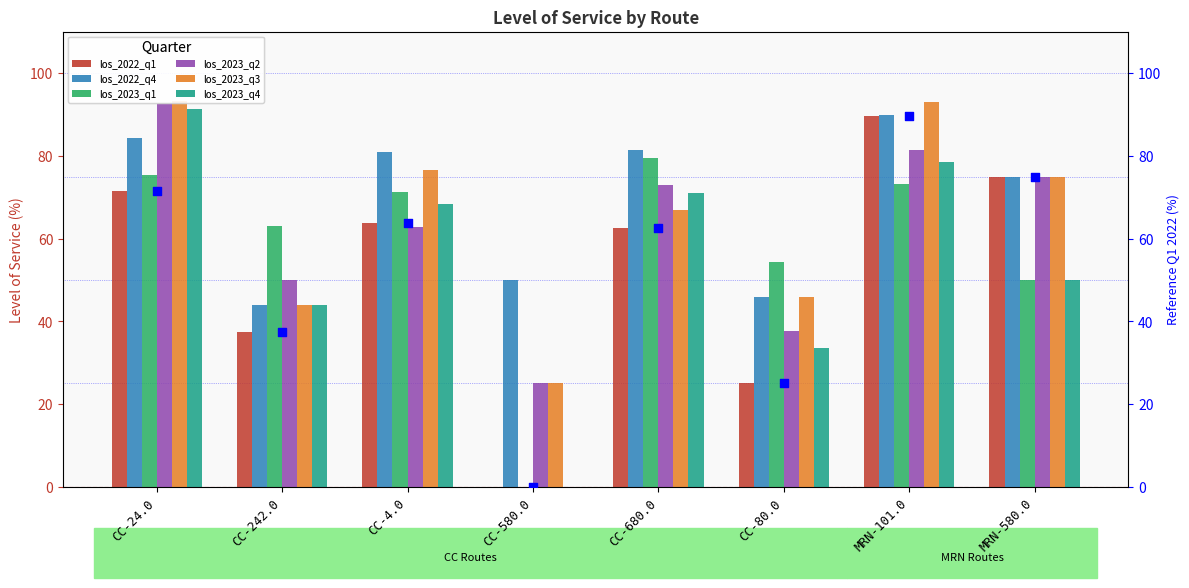

Which series reaches the minimum Y coordinate?

los_2022_q1